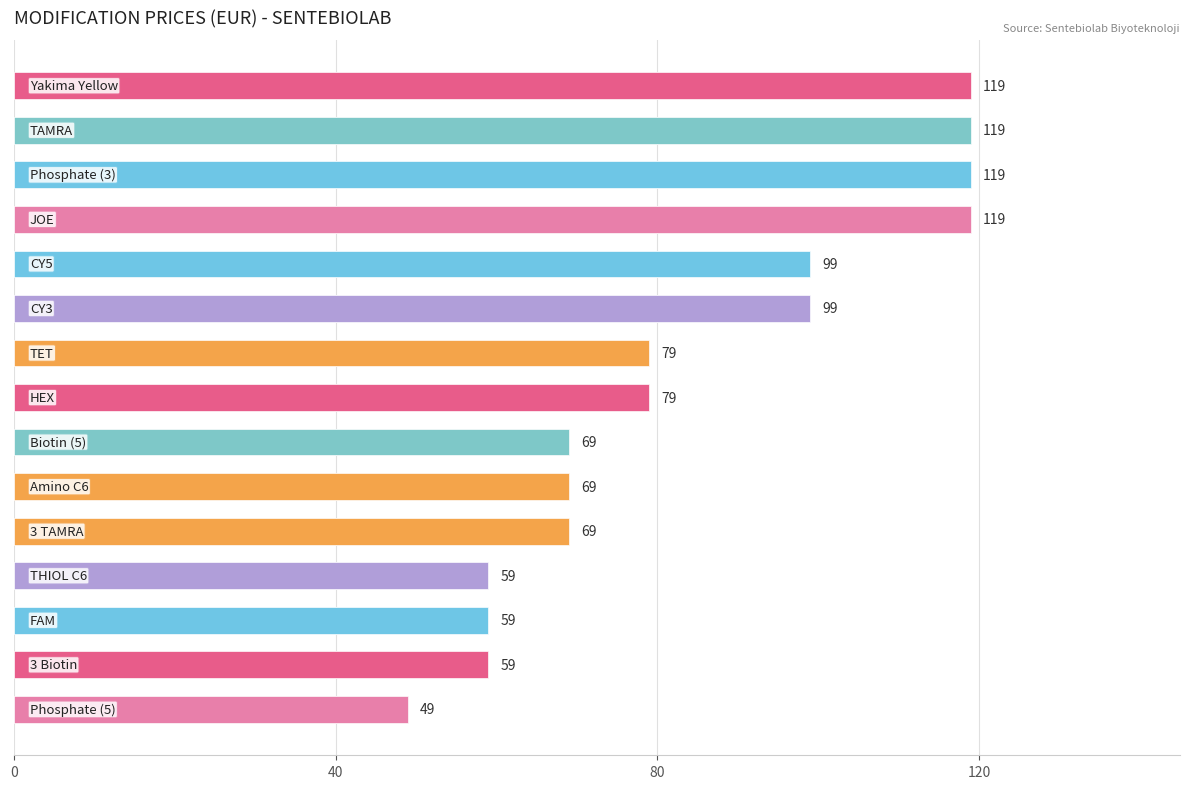

What is the sum of the values at Biotin (5) and TAMRA?

188